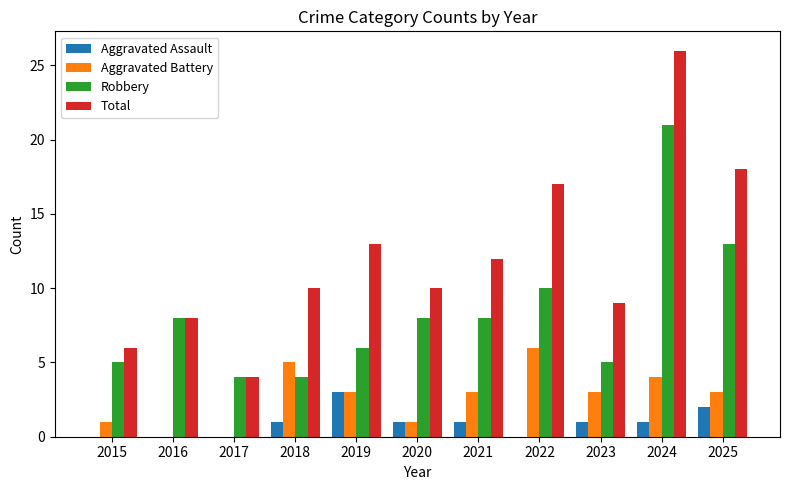

What is the sum of all Aggravated Battery values?

29